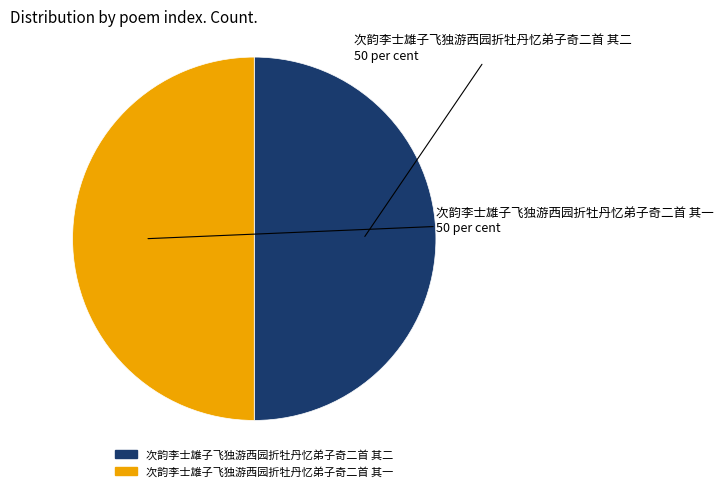

Combined, do 次韵李士雄子飞独游西园折牡丹忆弟子奇二首 其二 and 次韵李士雄子飞独游西园折牡丹忆弟子奇二首 其一 account for over 50%?

Yes